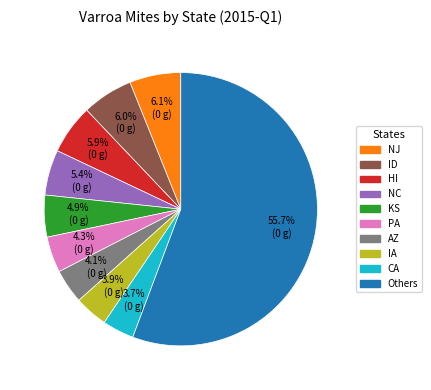

How many slices are in this pie chart?

10